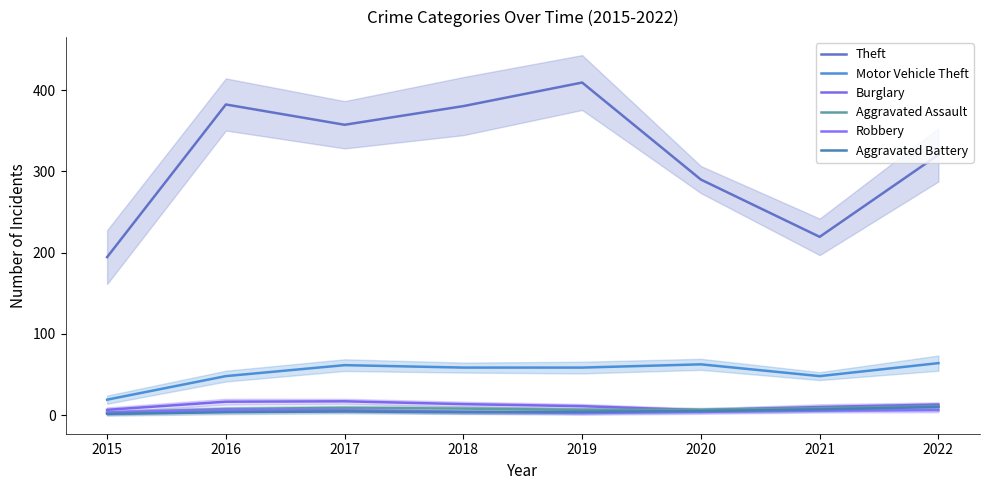

The value of Robbery at 2019 is 4.1. True or false?

False